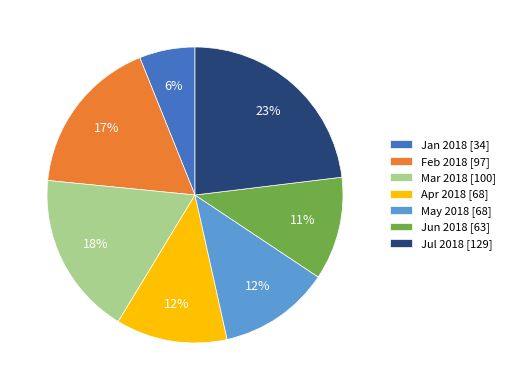

Which slice is the smallest?

Jan 2018 [34]